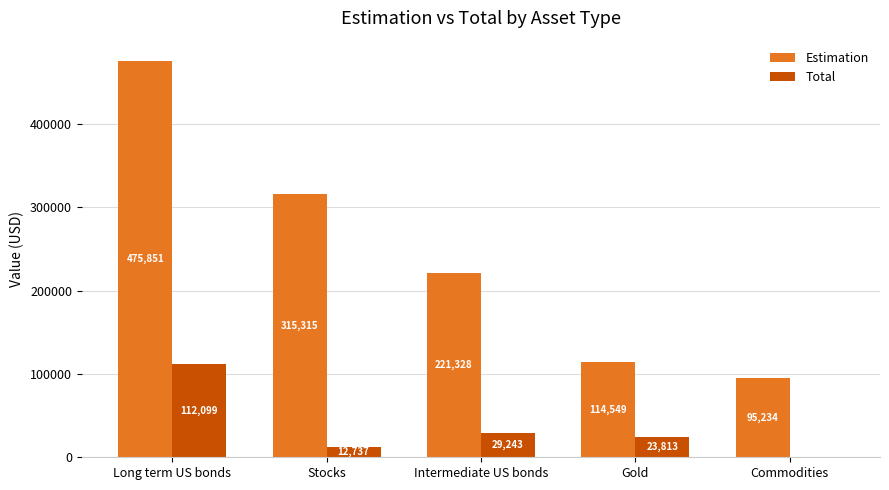

Where is Total nearest to the value 56049?

Intermediate US bonds